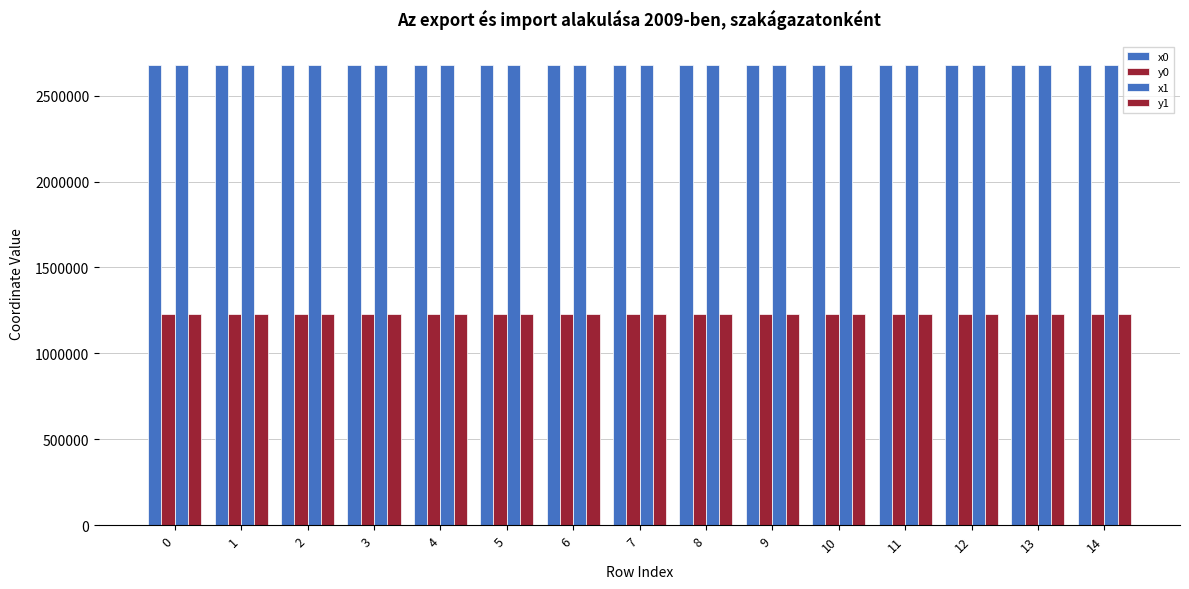

Count the number of categories in the chart.

15